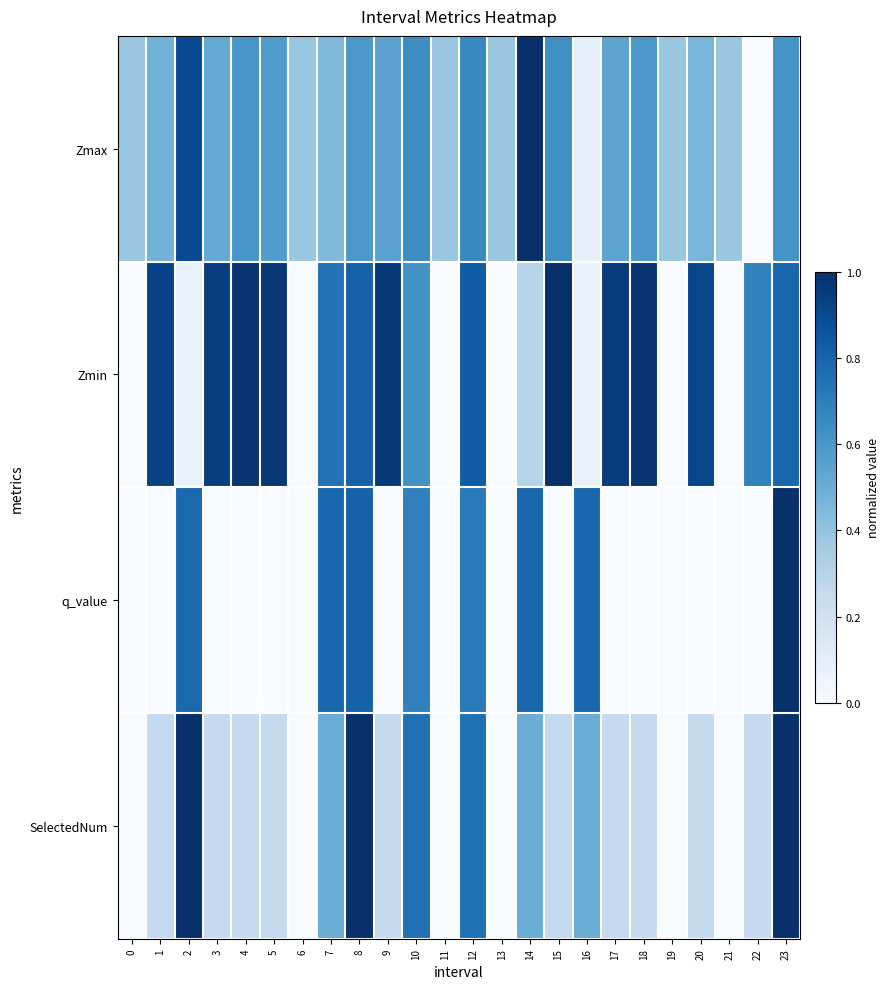

Rank the series at 4 from highest to lowest value.

Zmin, Zmax, SelectedNum, q_value